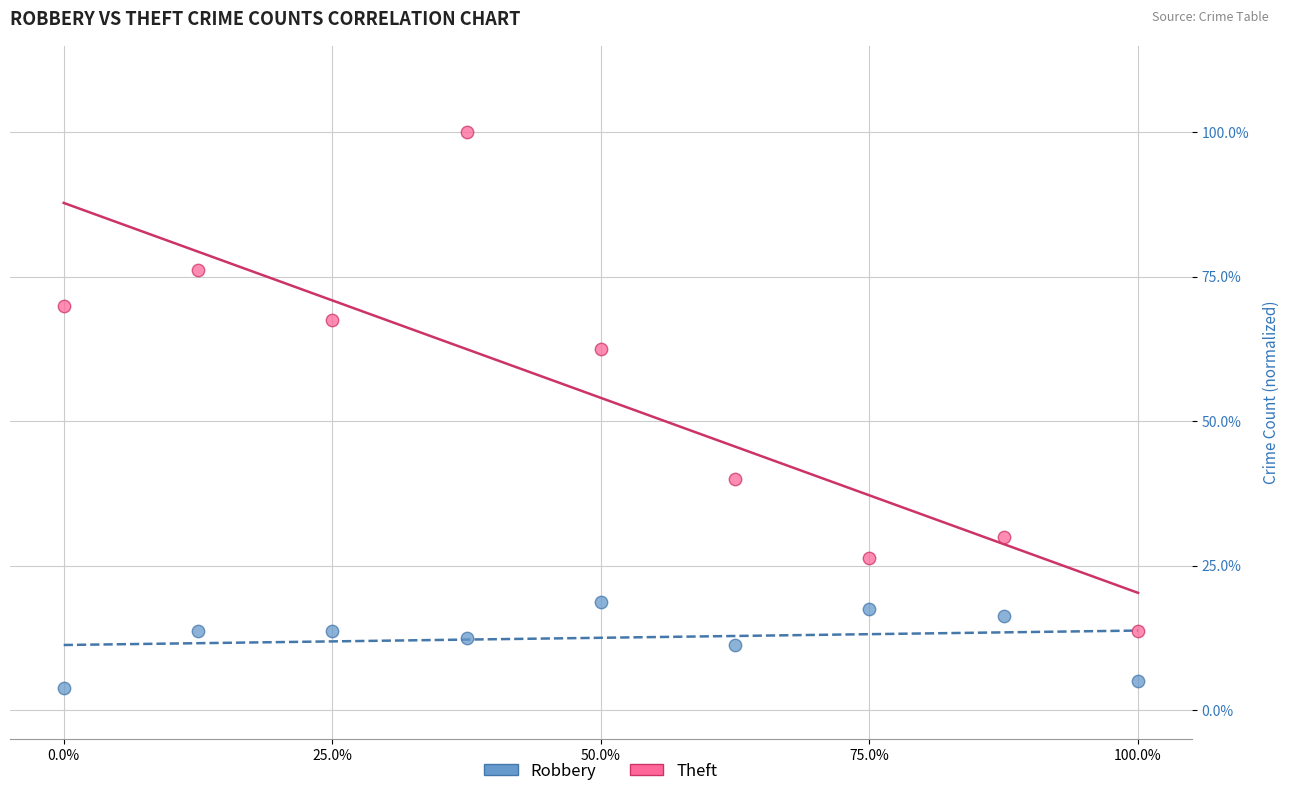

What are all the series names shown in the legend?

Robbery, Theft